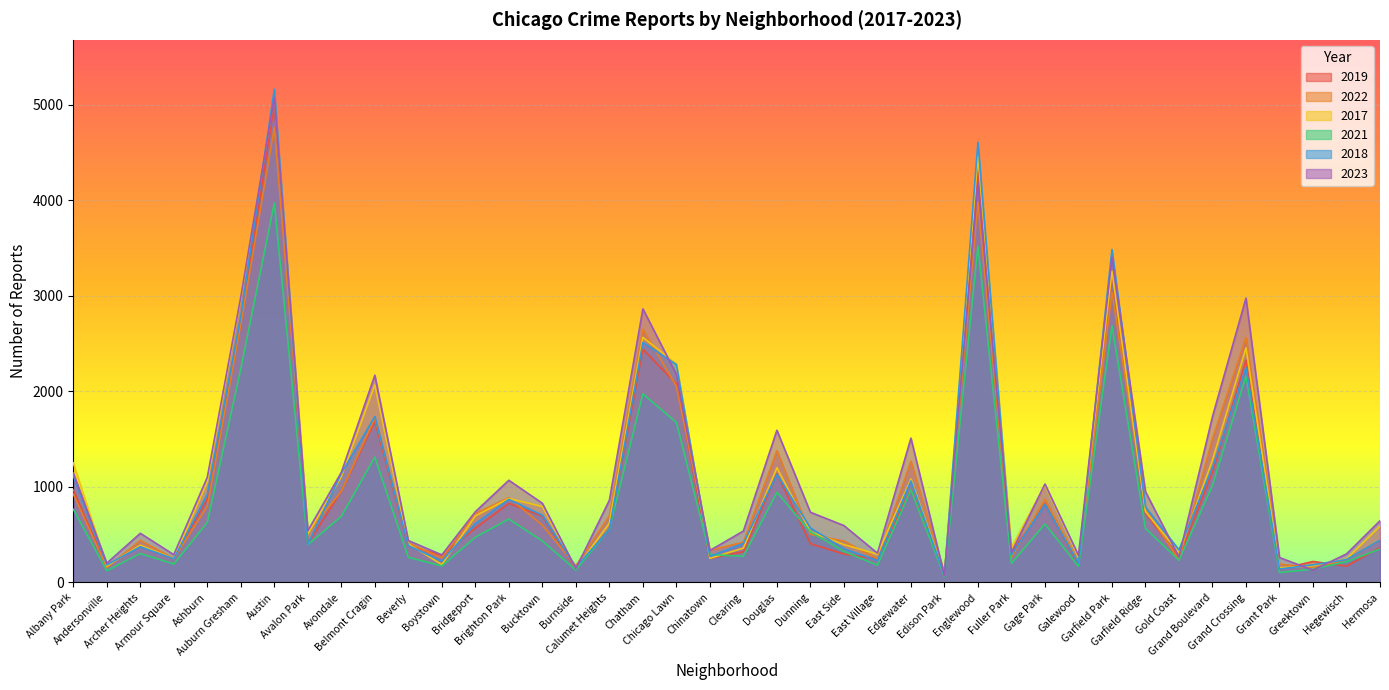

What is the smallest value displayed?

62